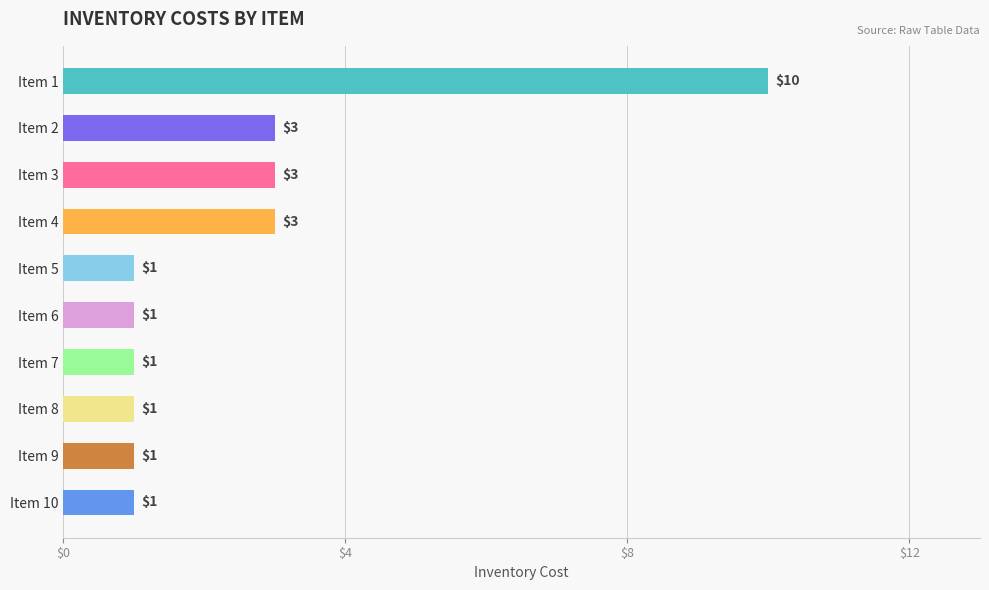

Count the number of data series in this chart.

1